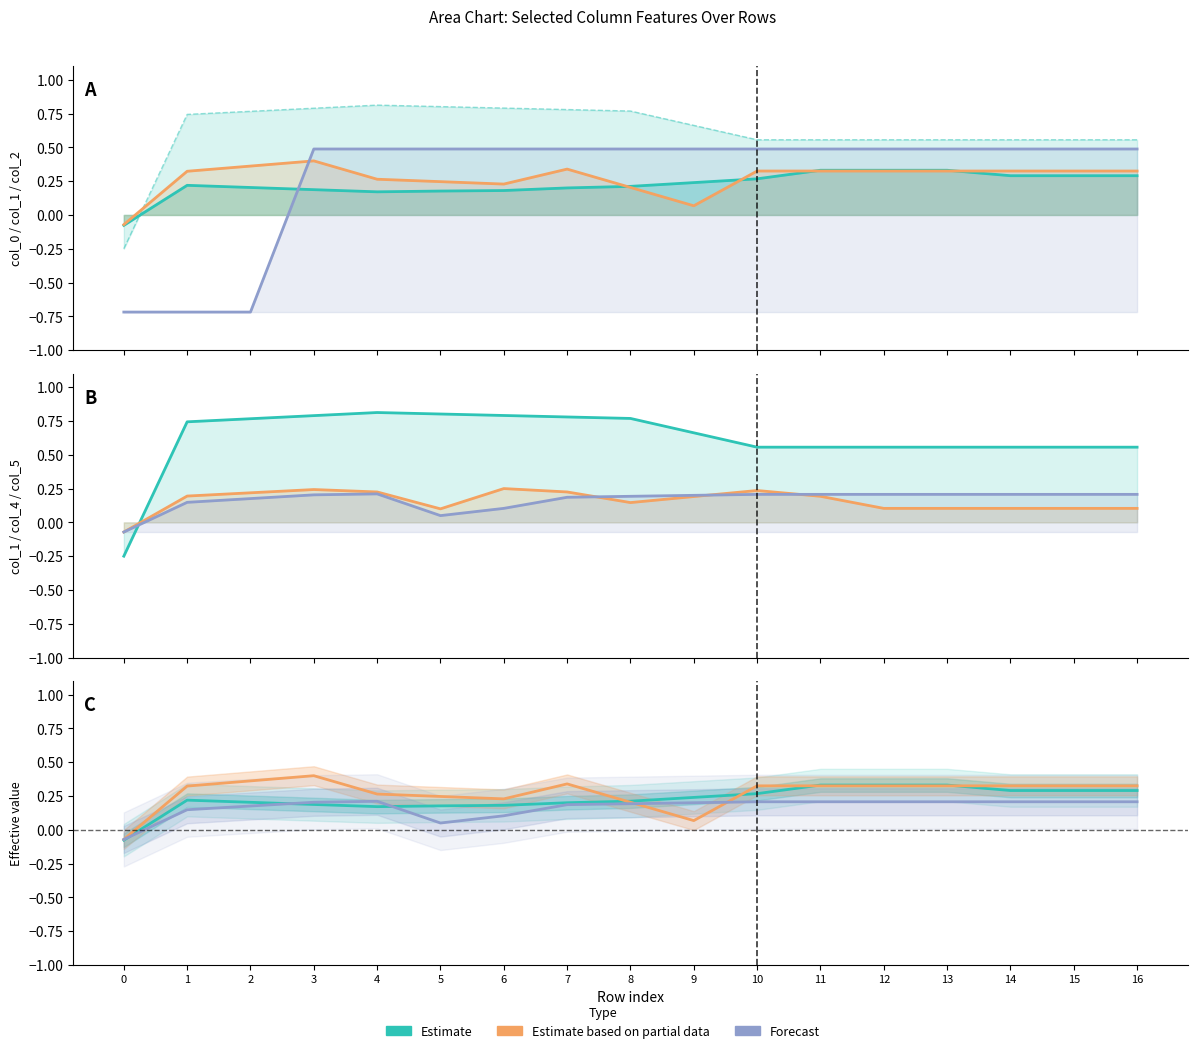

What is the average value of the Partial (col_4) series?

0.2